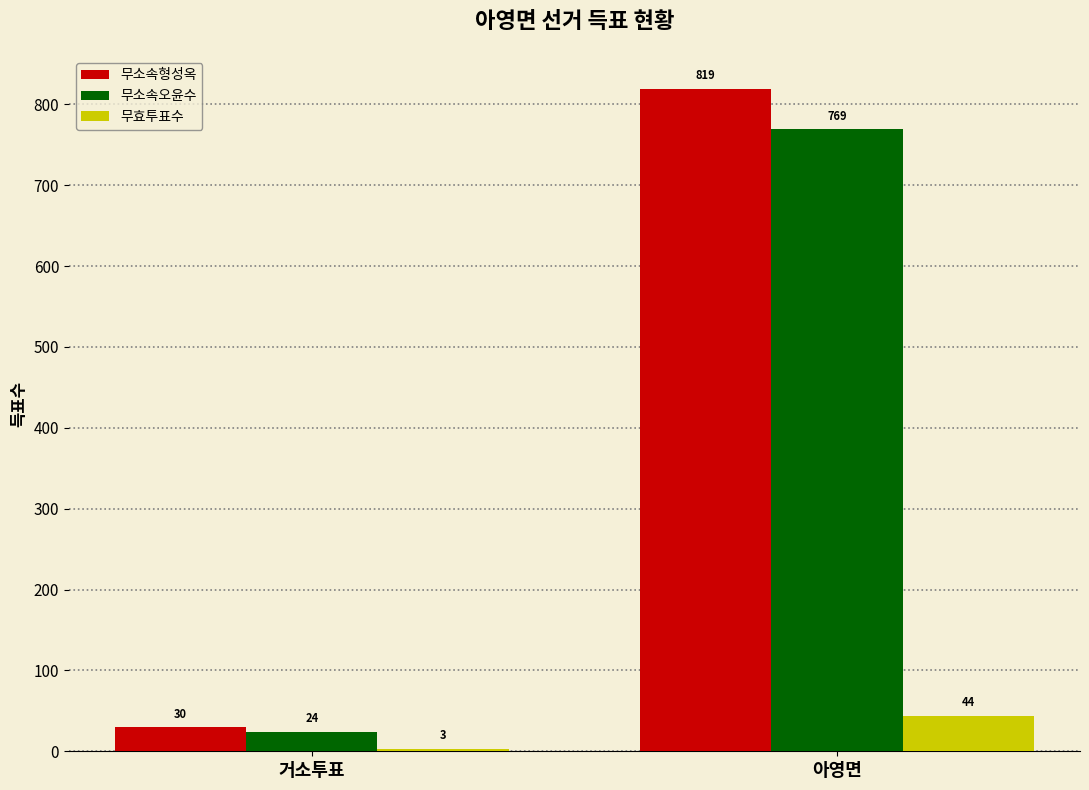

What is the label of the 1st bar from the left?

거소투표